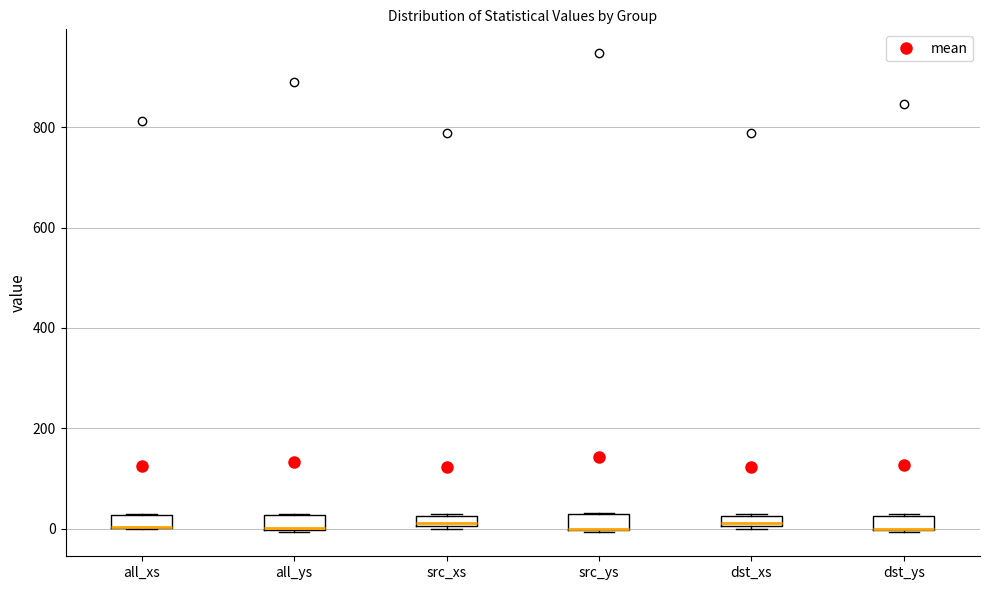

Where is the lower edge of the box for all_xs on the y-axis? The values are not printed on the chart, so give them approximately, as read against the axis.

0